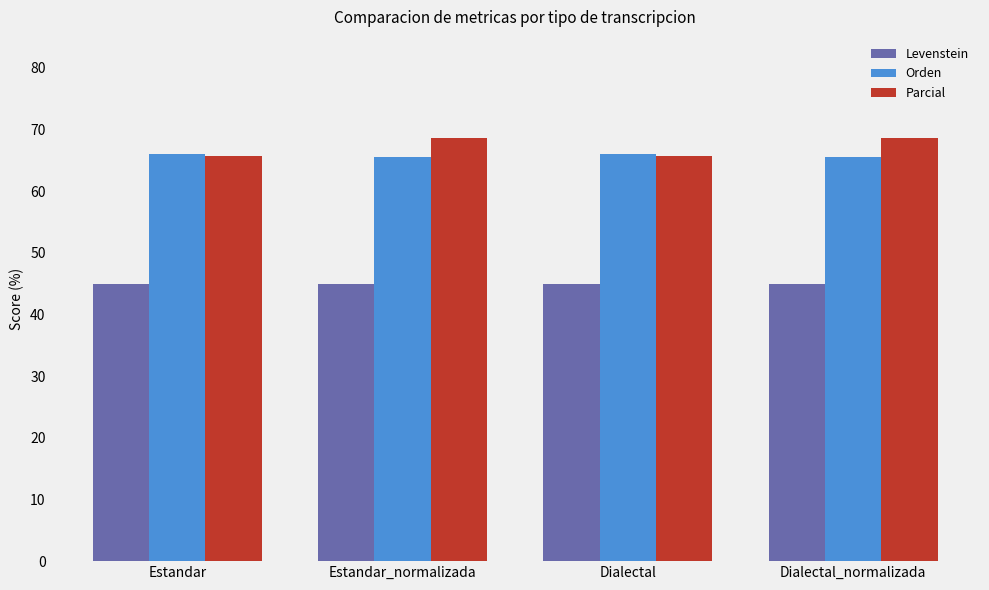

What is the value of the Parcial bar at the 3rd from the left?

65.6